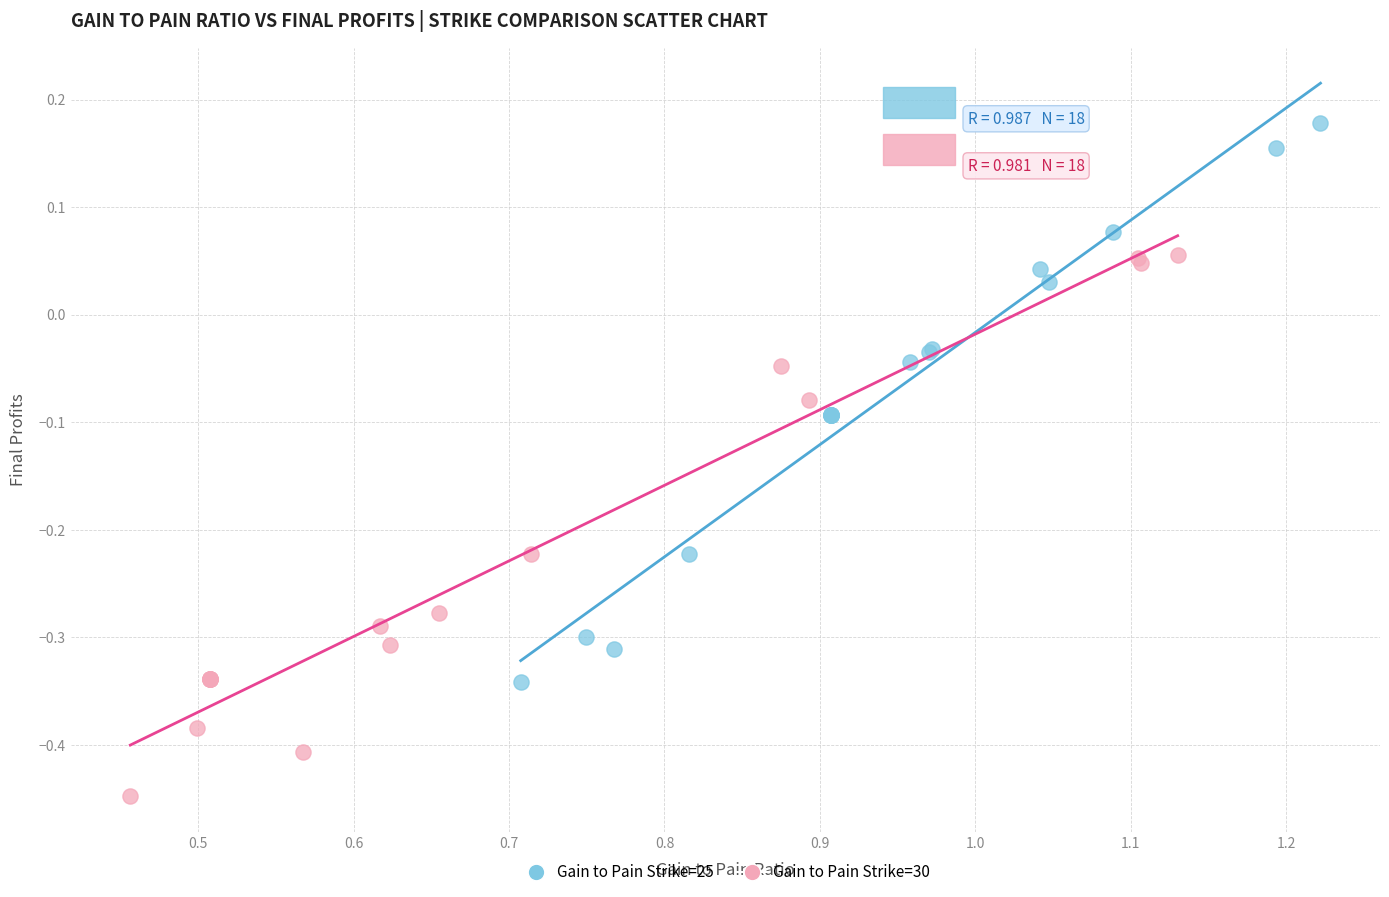

Which series reaches the maximum Y coordinate?

Gain to Pain Strike=25